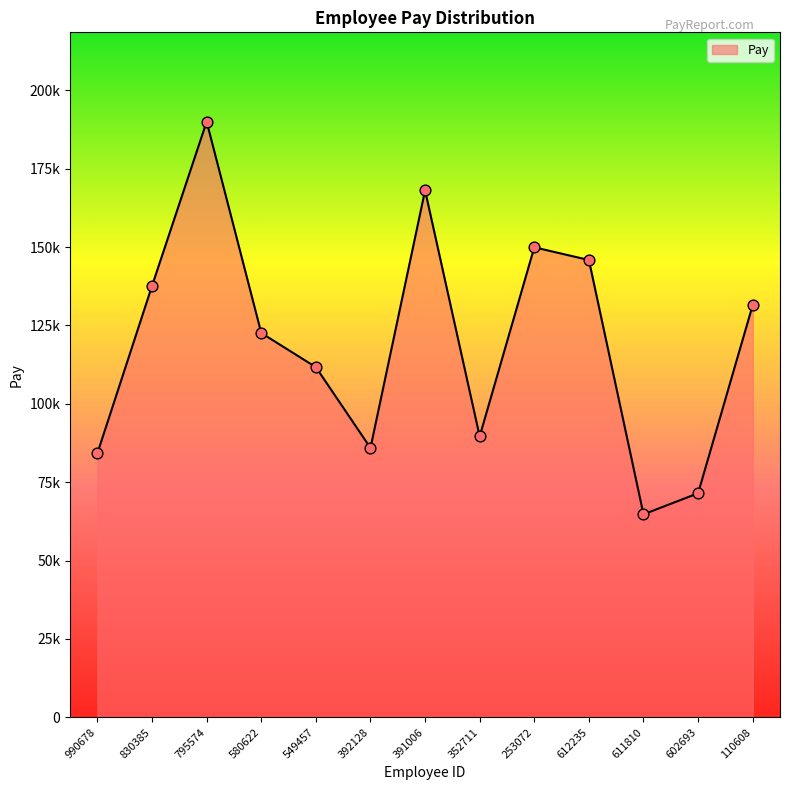

Approximately how many times larger is the value at 580622 compared to 110608?

0.9